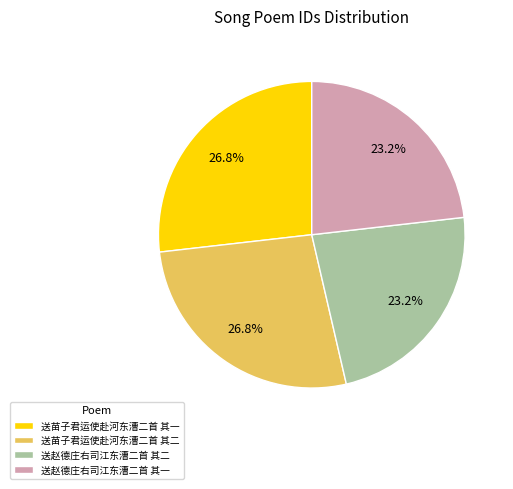

How many segments does this pie chart have?

4